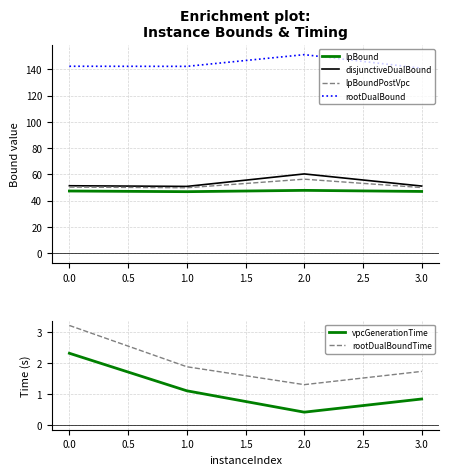

The value of disjunctiveDualBound at 3.0 is 51.1. True or false?

True